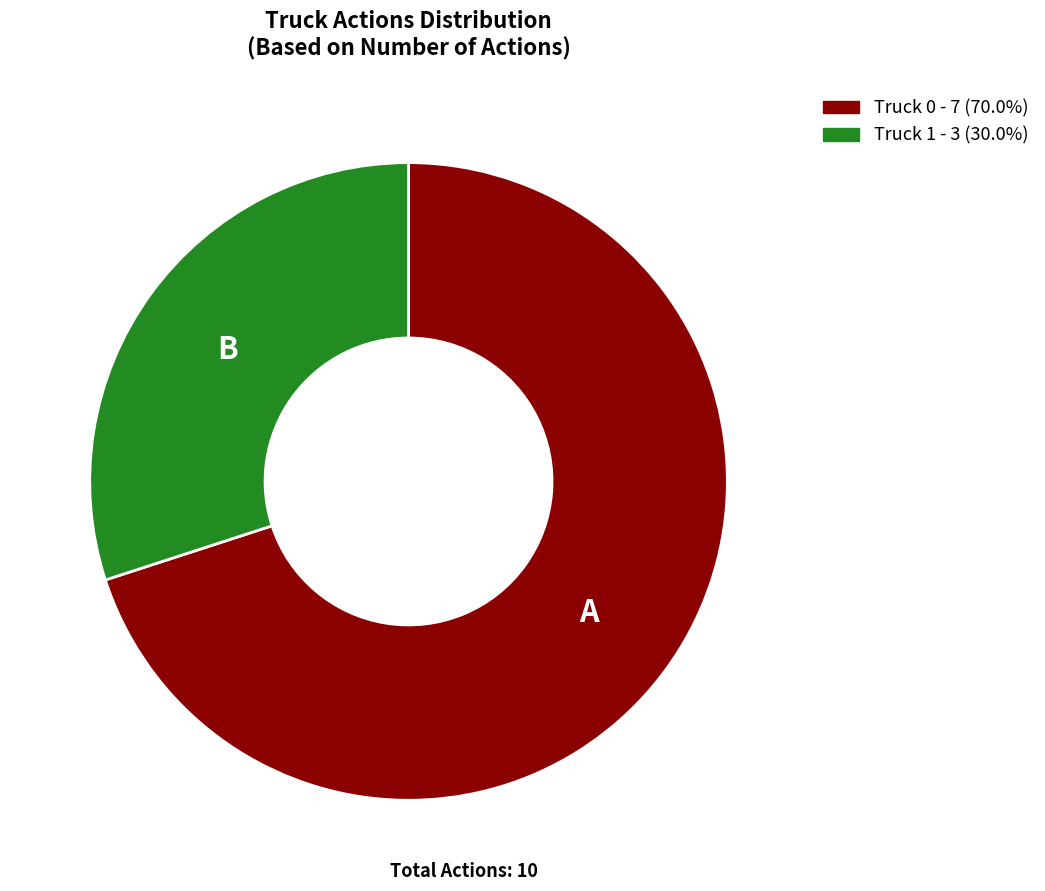

Rank the categories by value from lowest to highest.

Truck 1, Truck 0